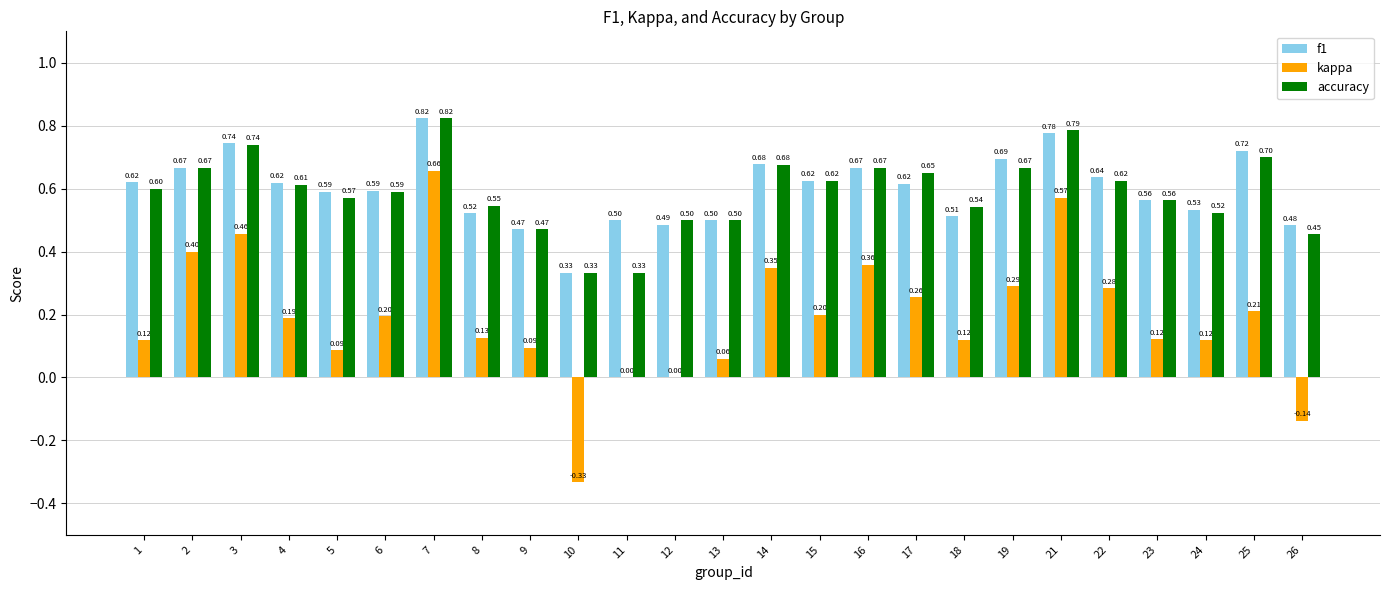

What is the average value of the f1 series?

0.6